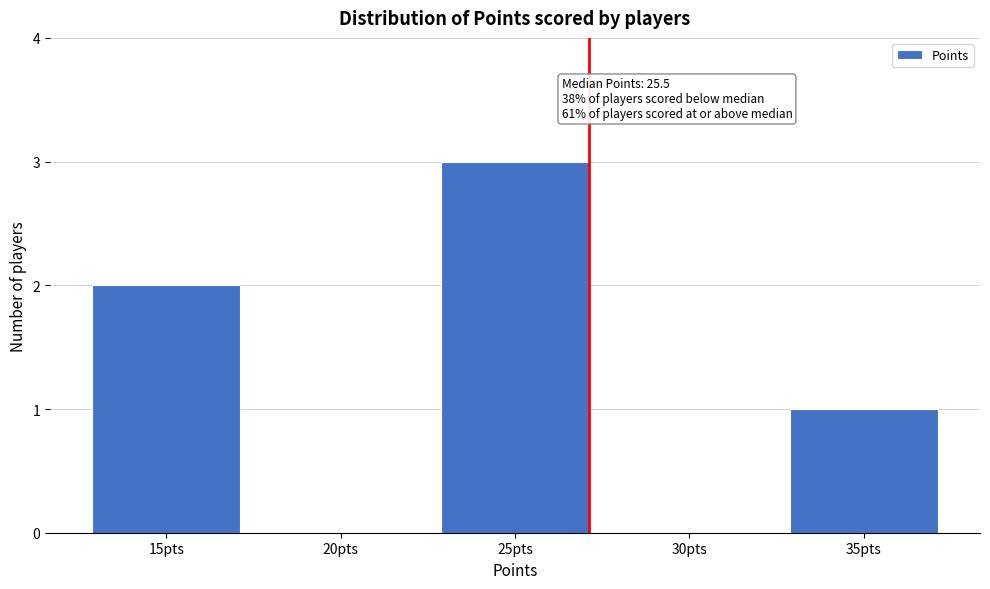

Reading left to right, list all the values displayed in this chart.

15pts=2	20pts=0	25pts=3	30pts=0	35pts=1